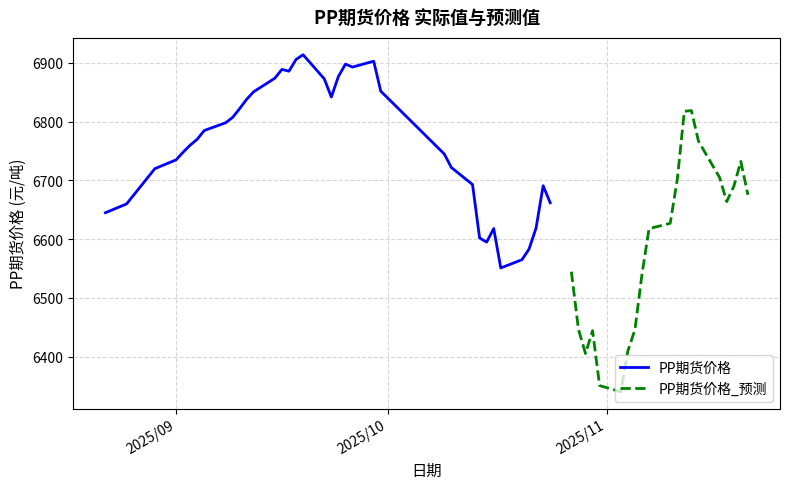

Does the chart have visible grid lines?

Yes